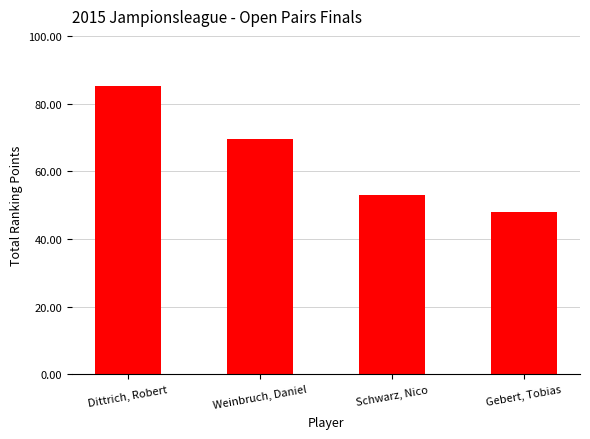

What is the value of the 2nd bar from the left?

69.5